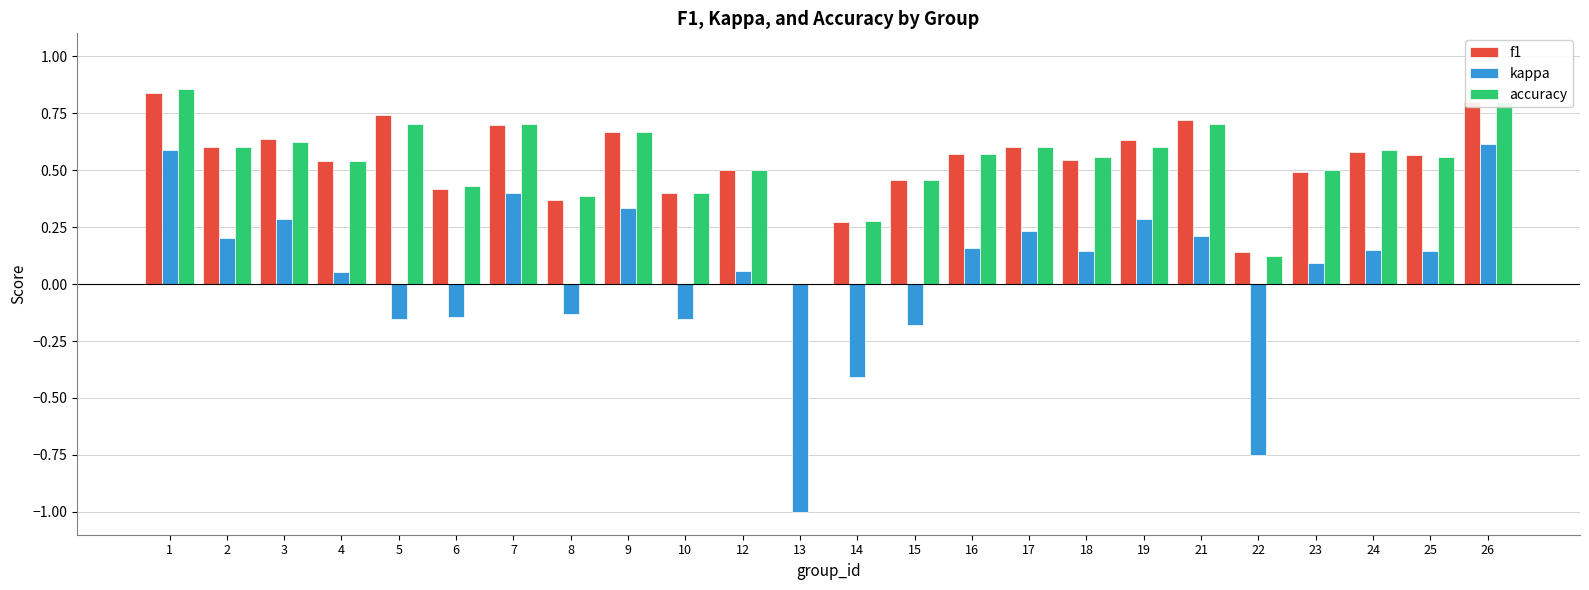

What is the total value across all series at 12?

1.1